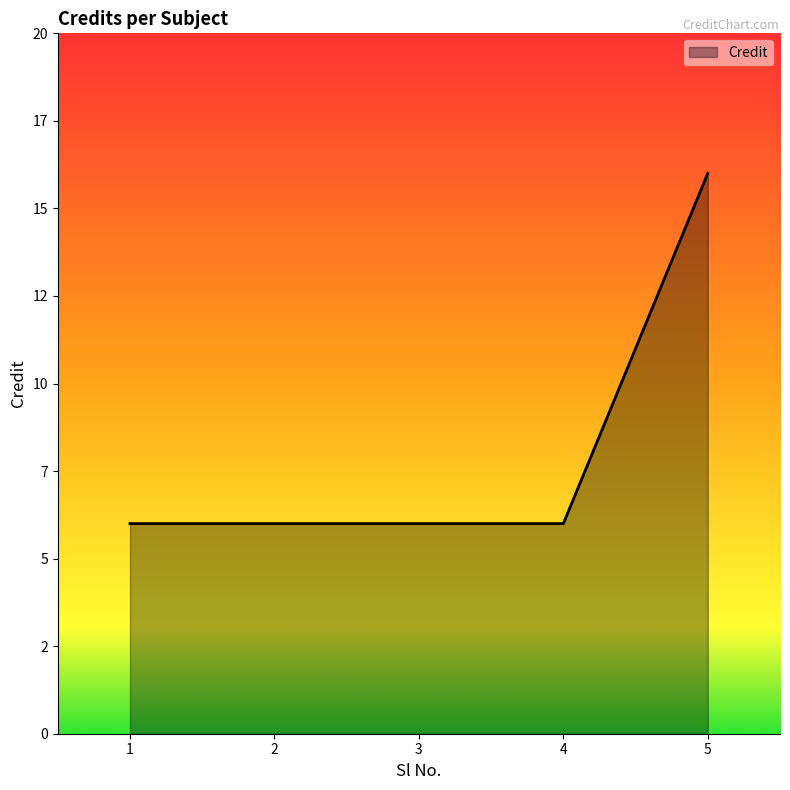

Reading left to right, transcribe all the data shown in this chart.

6	6	6	6	16